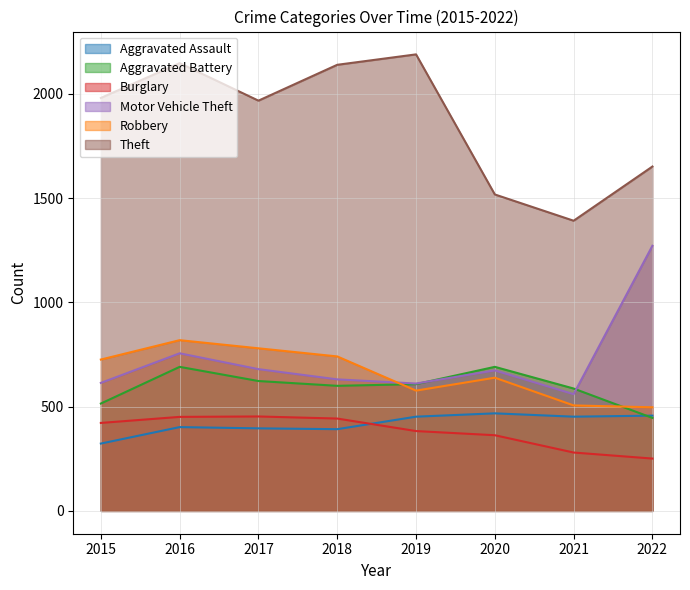

Reading left to right, list all the values displayed in this chart.

Aggravated Assault: 323	402	396	392	452	468	452	457
Aggravated Battery: 515	691	623	600	608	691	587	446
Burglary: 422	451	453	443	383	363	280	251
Motor Vehicle Theft: 614	756	680	631	611	674	560	1272
Robbery: 726	819	780	741	577	639	506	497
Theft: 1981	2148	1968	2140	2190	1518	1392	1652